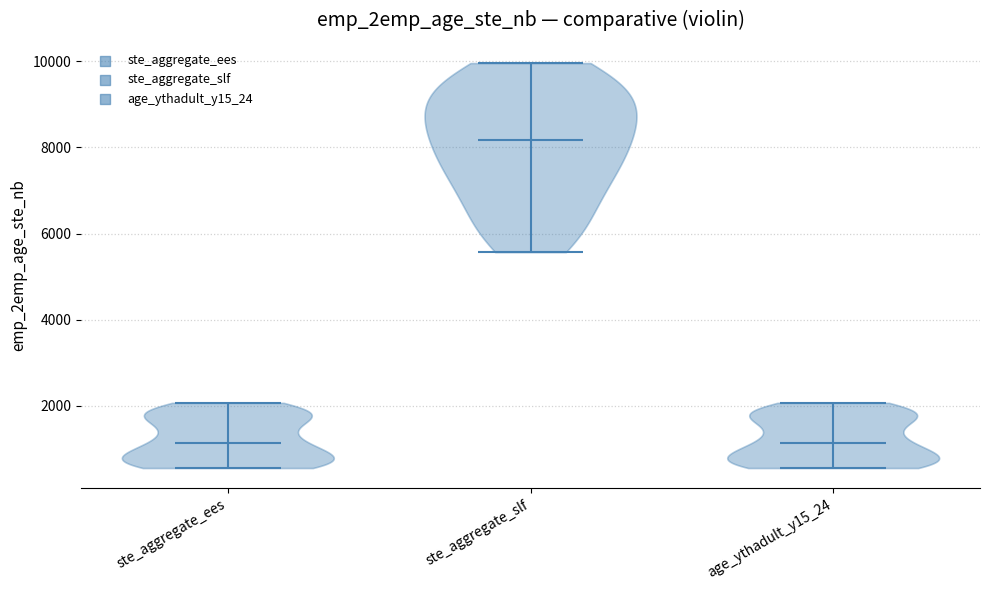

Reading left to right, read every violin against the y-axis: where its median line is, and the lowest and highest points it reaches. The values are not printed on the chart, so give them approximately, as read against the axis.

ste_aggregate_ees: median line 1200, lowest point 600, highest point 2000
ste_aggregate_slf: median line 8200, lowest point 5600, highest point 10000
age_ythadult_y15_24: median line 1200, lowest point 600, highest point 2000